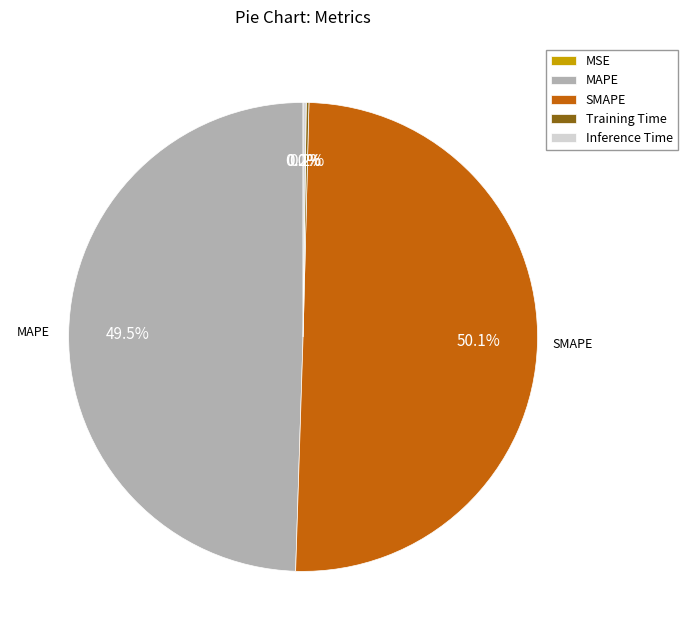

Which category has the biggest portion of the pie?

SMAPE